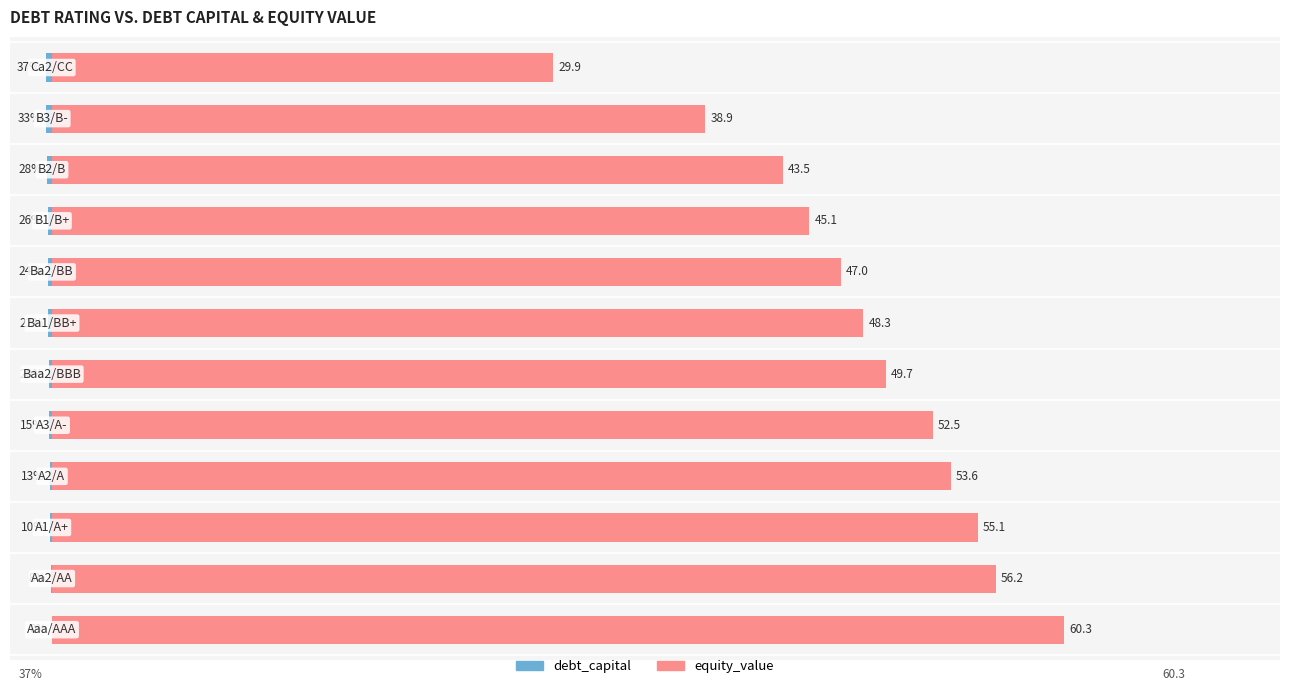

Which series has the widest spread of values?

equity_value